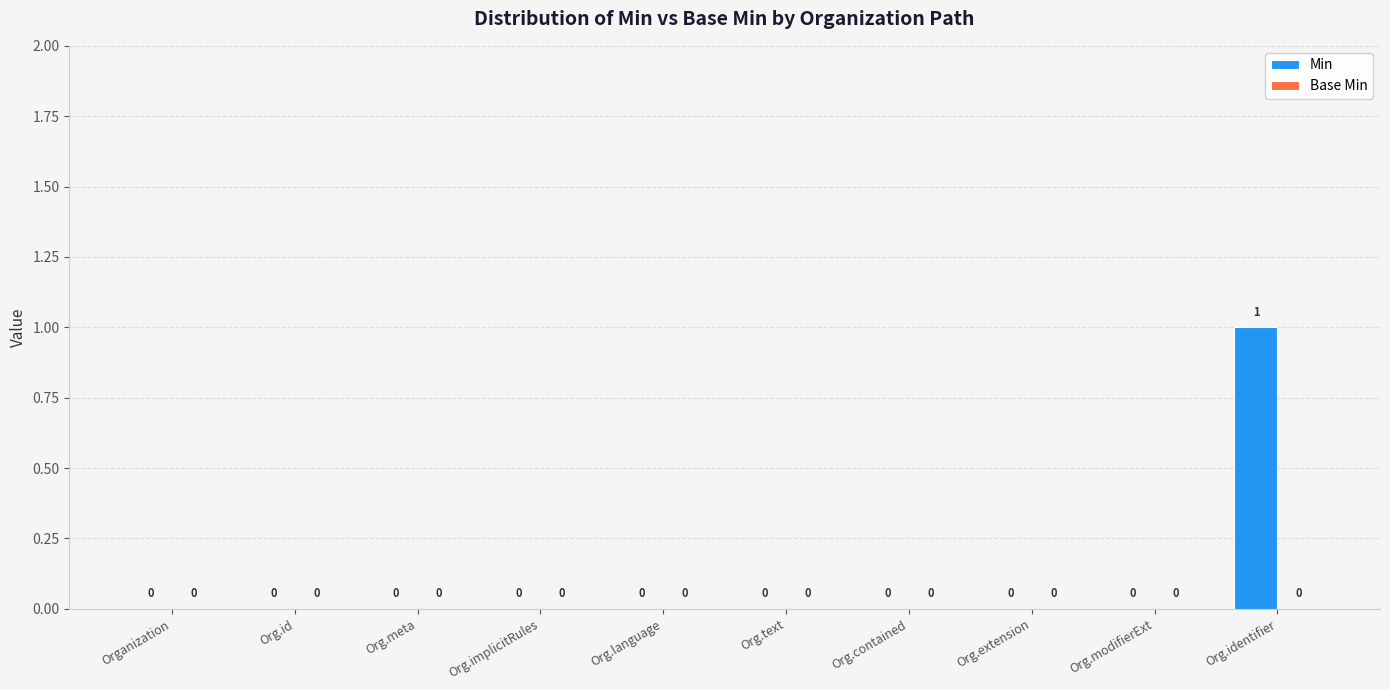

The value at Org.modifierExt is 0. True or false?

True